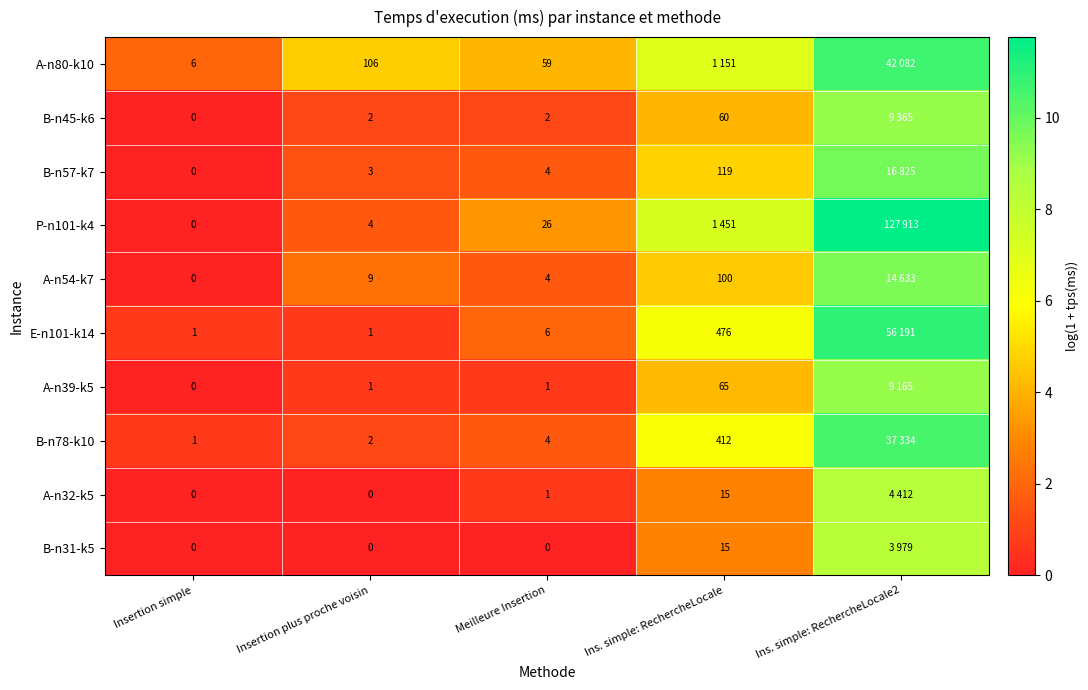

How many data points in B-n31-k5 are above 0?

2